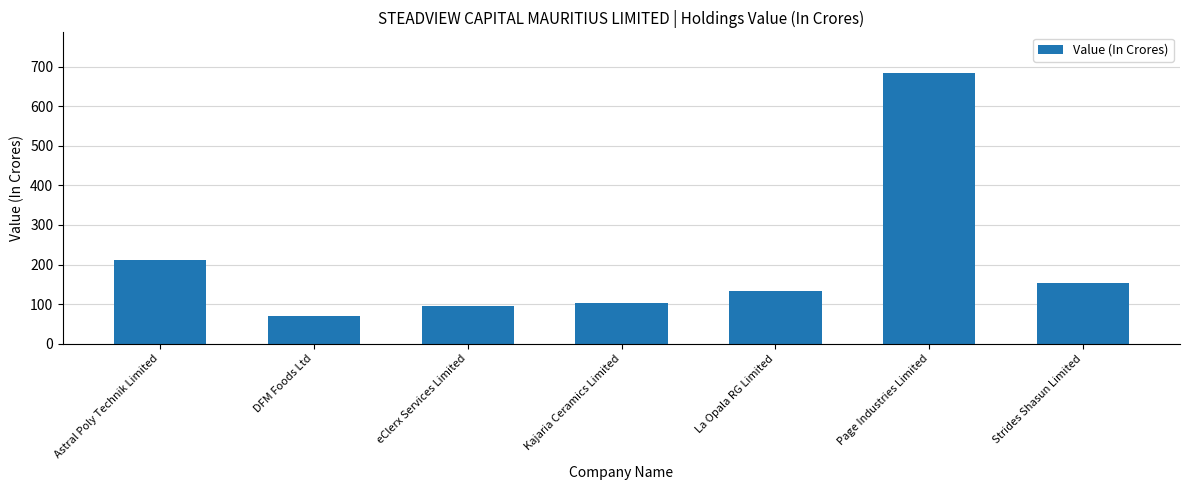

What is the sum of all values?

1450.7